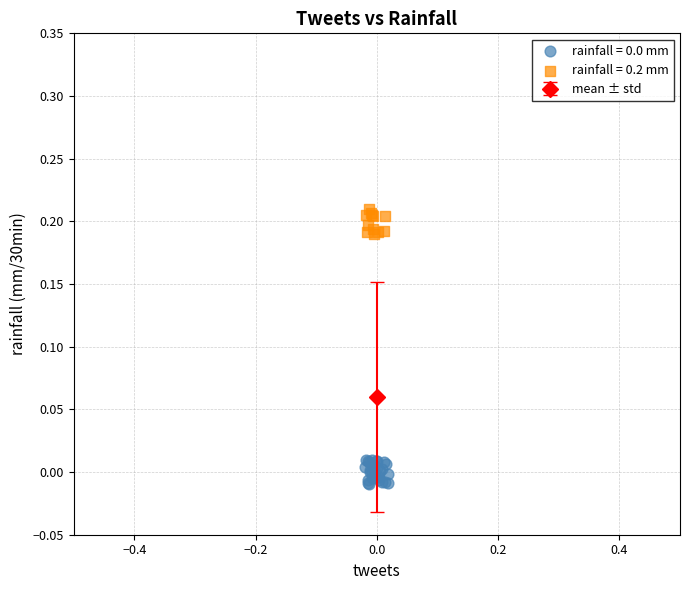

Which series contains the highest Y value?

rainfall = 0.2 mm